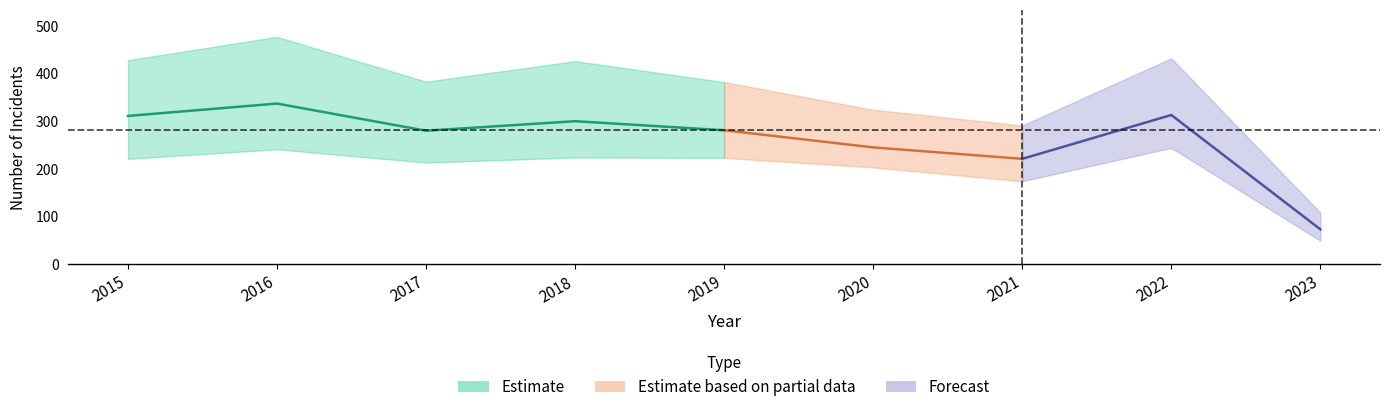

True or false: Motor Vehicle Theft has a value of 58 at 2020.

False